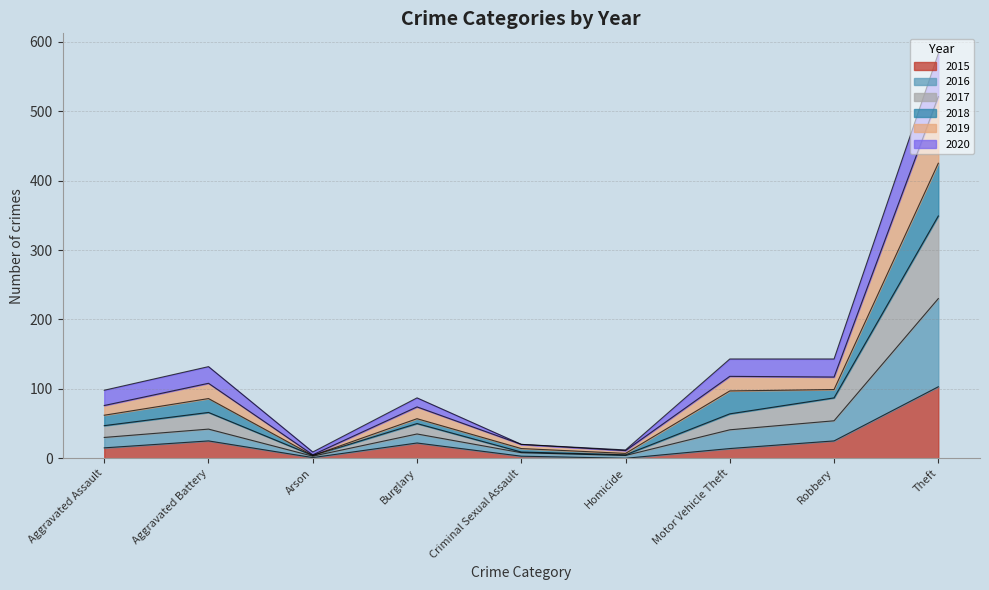

Which category has the highest value in the 2015 series?

Theft